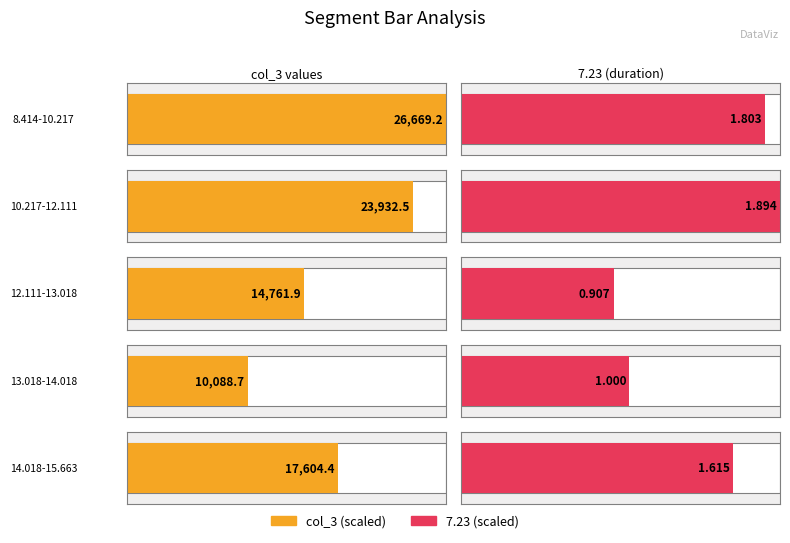

What is the difference between the highest and lowest values at 13.018-14.018?

10087.7